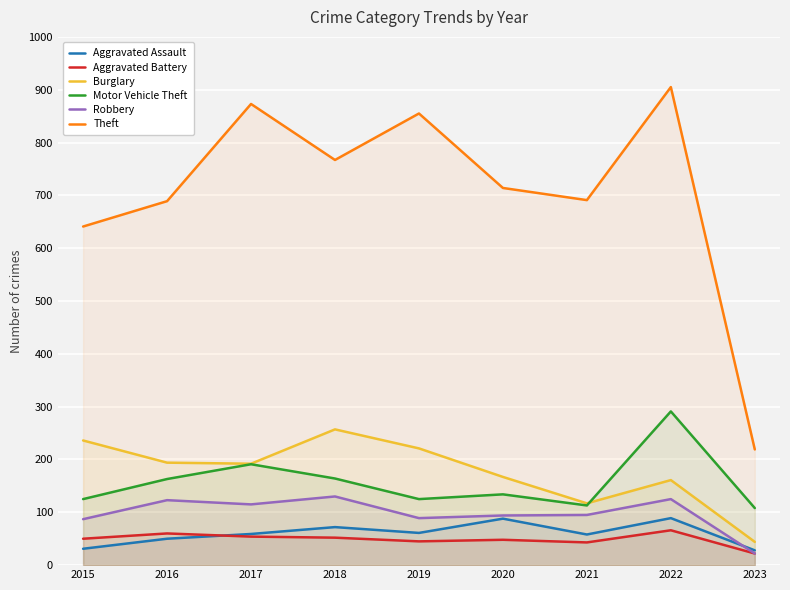

Where is Motor Vehicle Theft nearest to the value 199?

2017